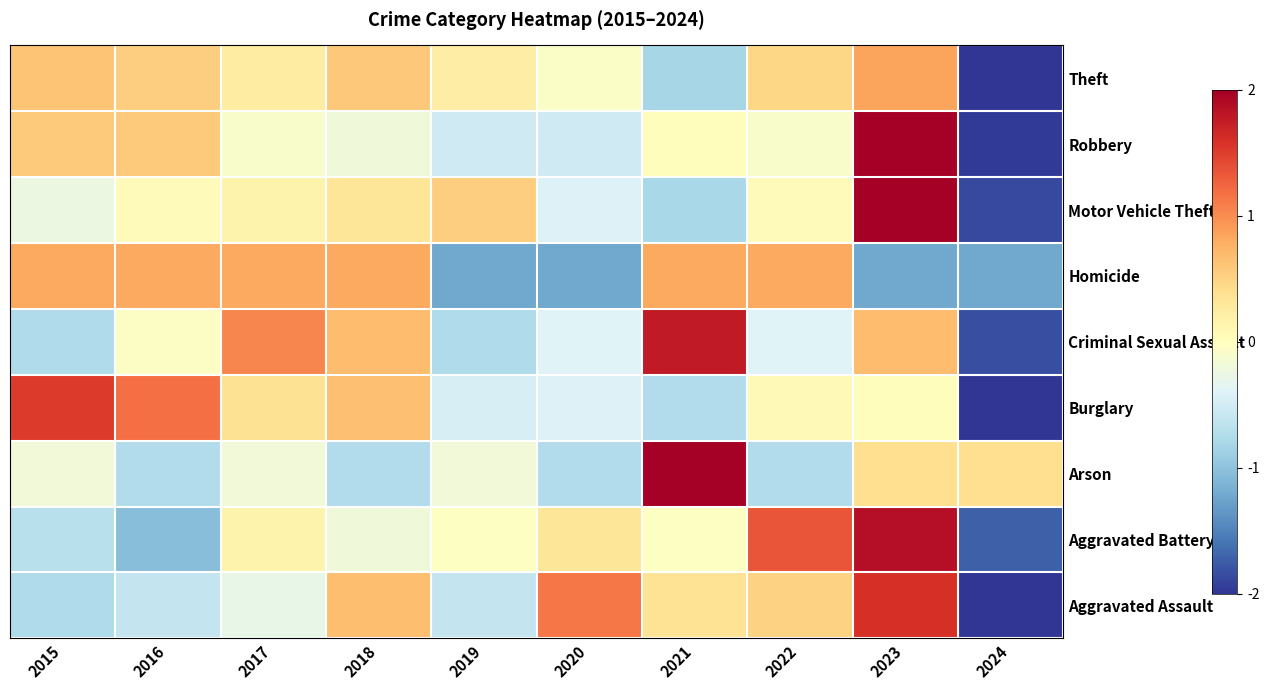

How many categories are shown in the chart?

10